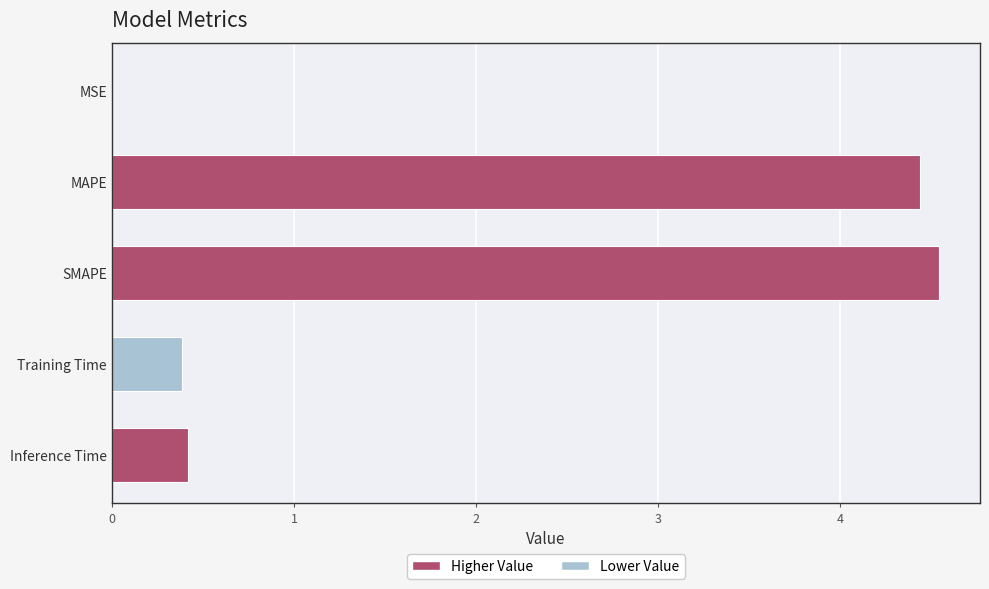

Is it true that the value at Training Time is 0.4?

True